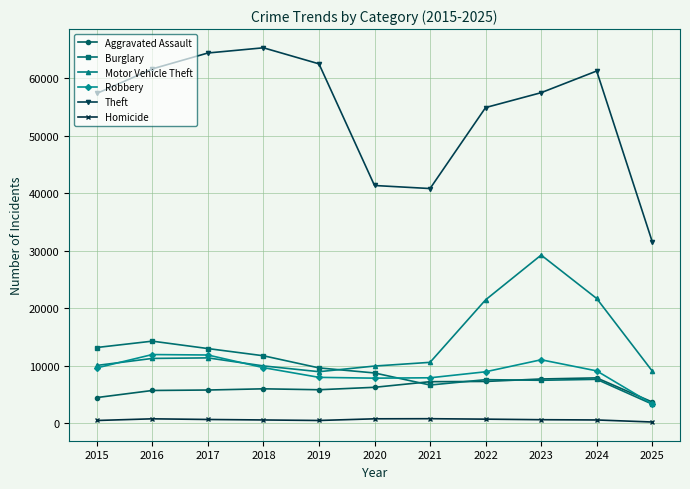

Which series has the largest range (max minus min)?

Theft